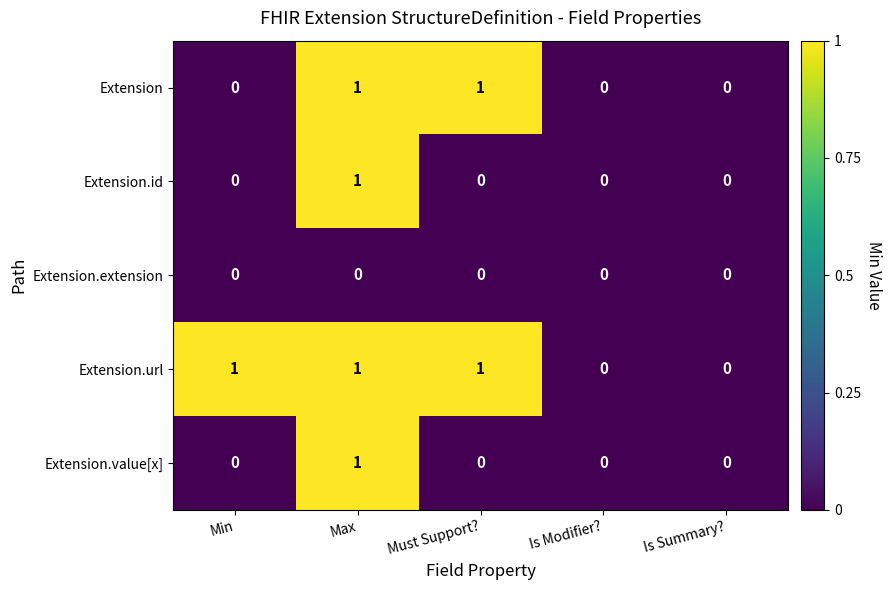

Which series has the largest total across all categories?

Extension.url